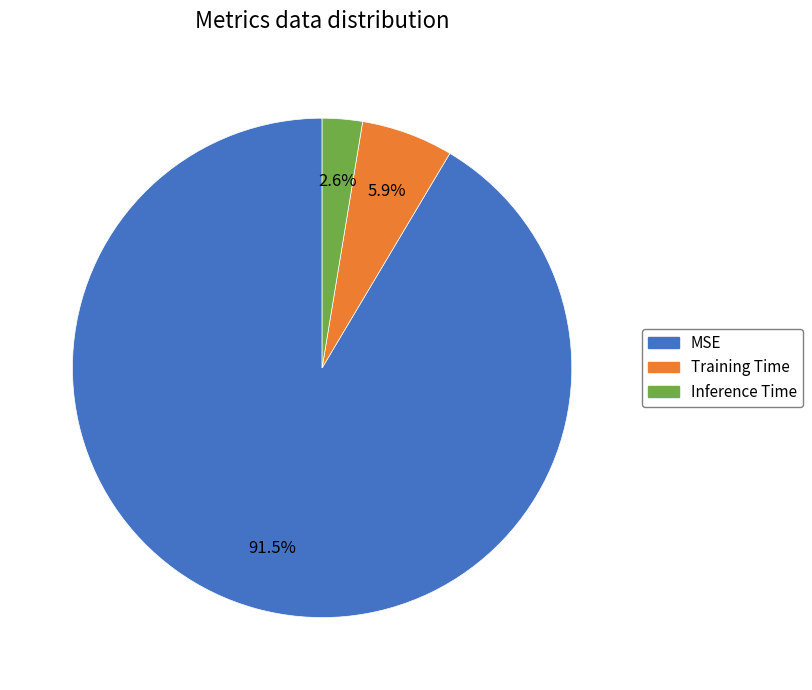

To the nearest percent, what is the average slice percentage?

33%